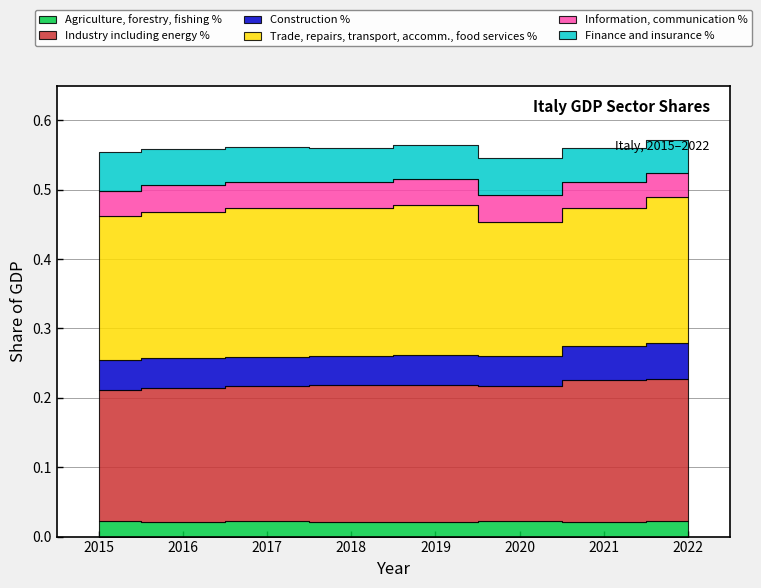

Which series has the largest total across all categories?

Trade, repairs, transport, accomm., food services %